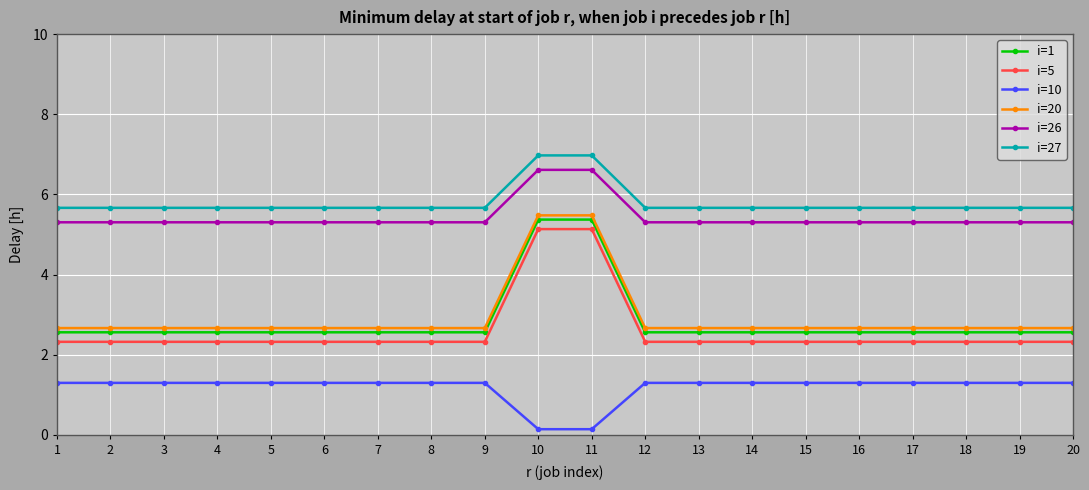

What is the maximum value shown in the chart?

7.0